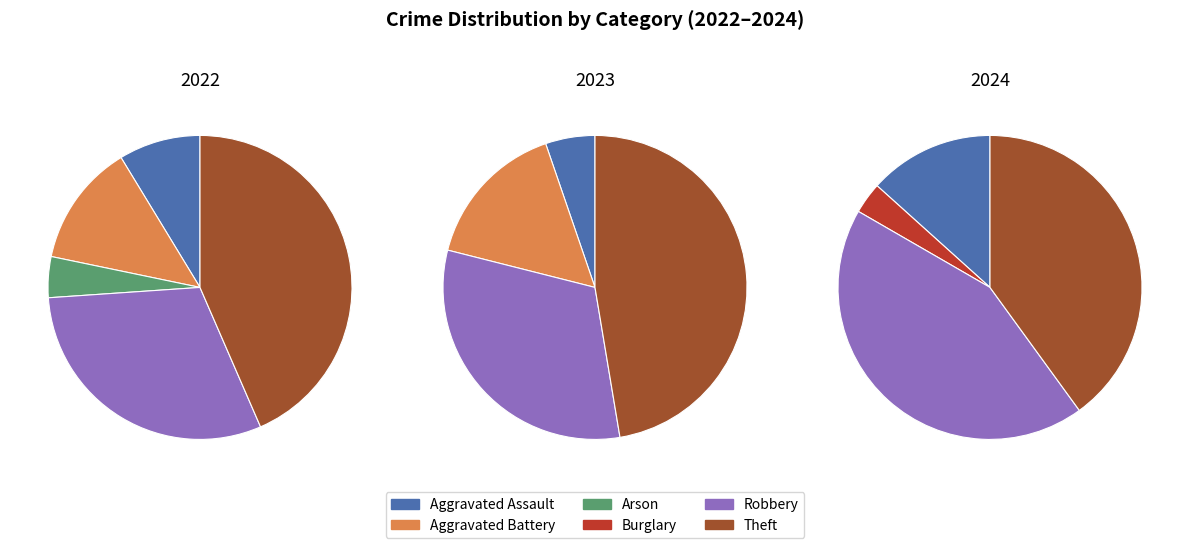

To the nearest percent, what is the difference between the Aggravated Assault and Robbery slice percentages?

30%